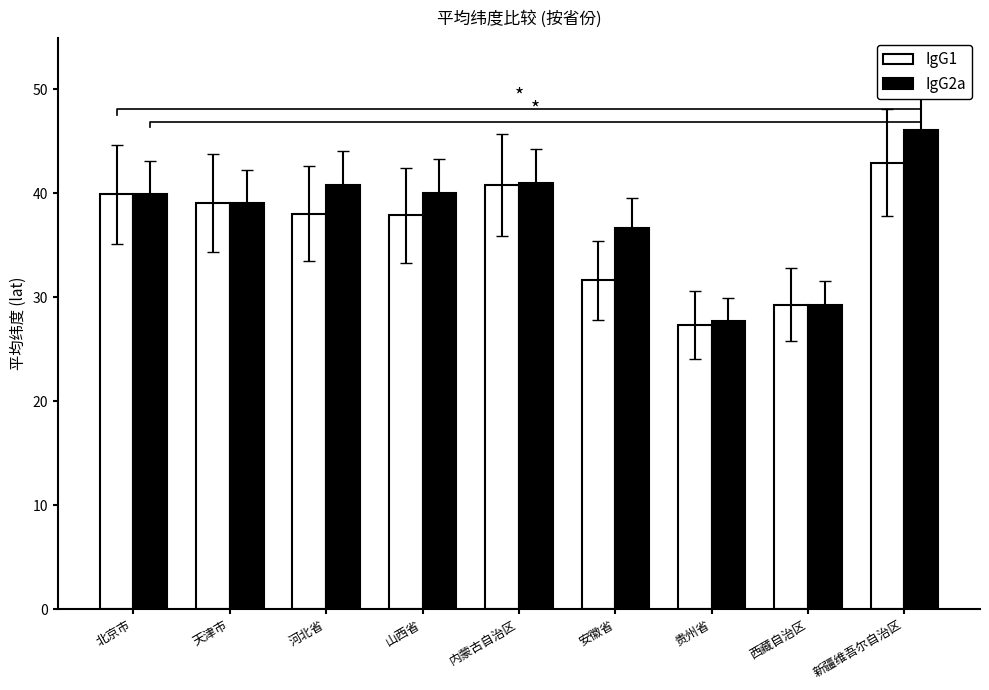

What is the value of the IgG1 bar at the 1st from the left?

39.9